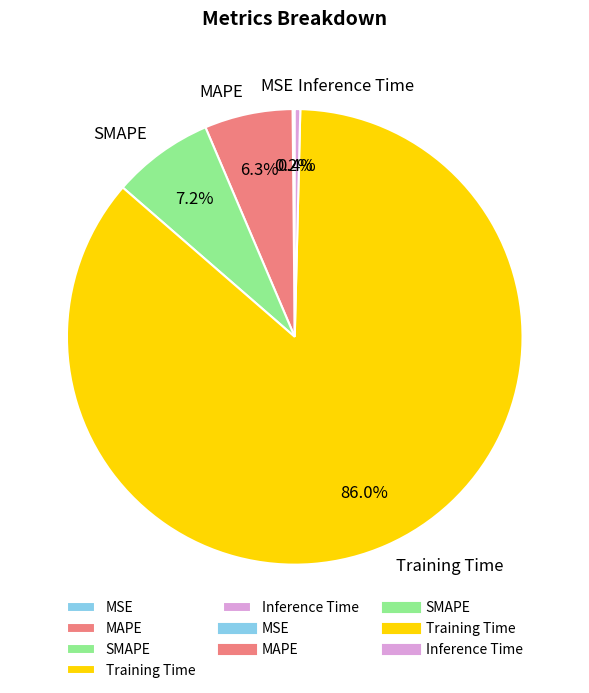

To the nearest percent, what percentage of the pie is SMAPE?

7%